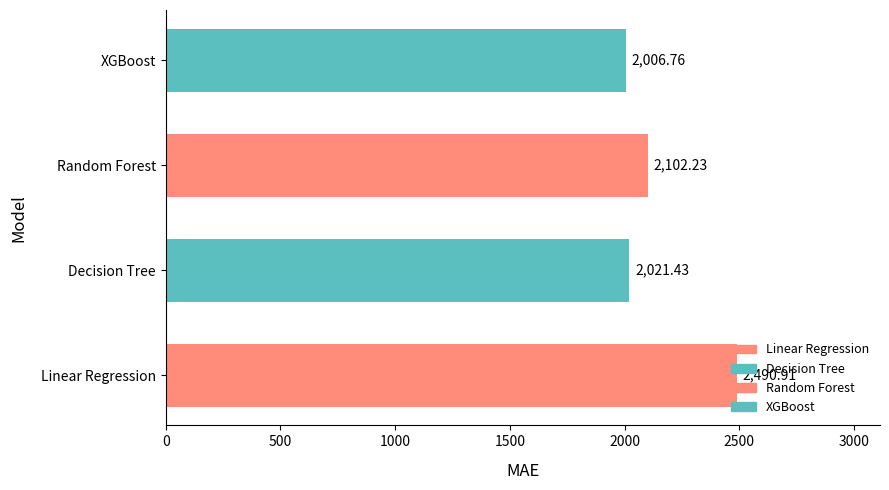

What is the difference between the maximum and minimum values?

484.1